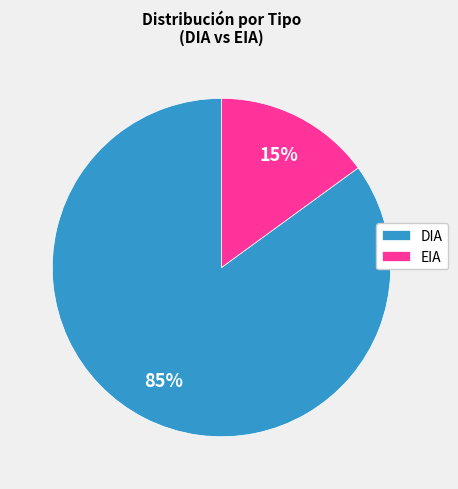

The EIA slice represents 15% of the pie. True or false?

True